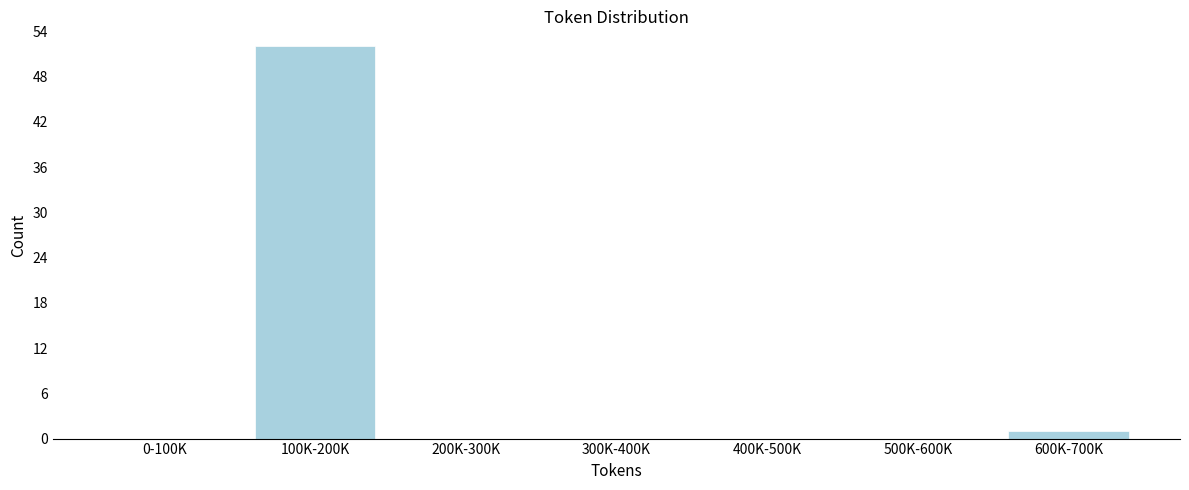

Reading left to right, list all the values displayed in this chart.

0-100K=0	100K-200K=52	200K-300K=0	300K-400K=0	400K-500K=0	500K-600K=0	600K-700K=1